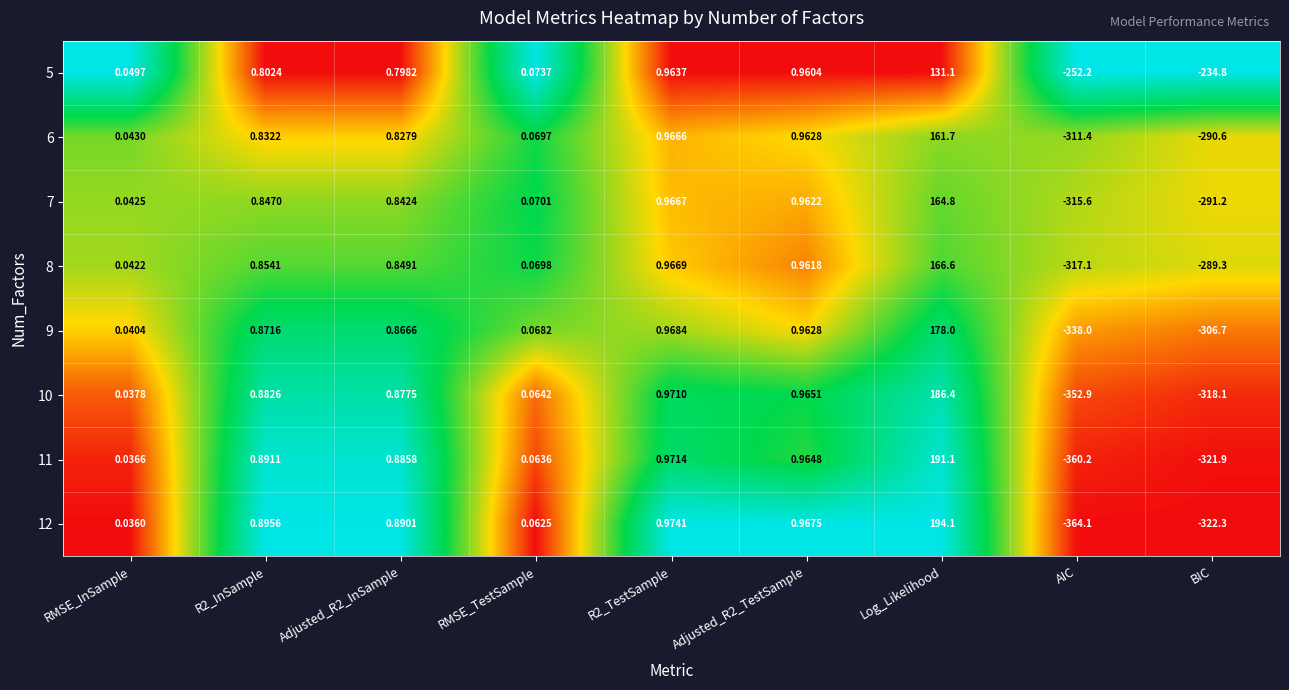

Rank the series by their maximum value, from highest to lowest.

12, 11, 10, 9, 8, 7, 6, 5